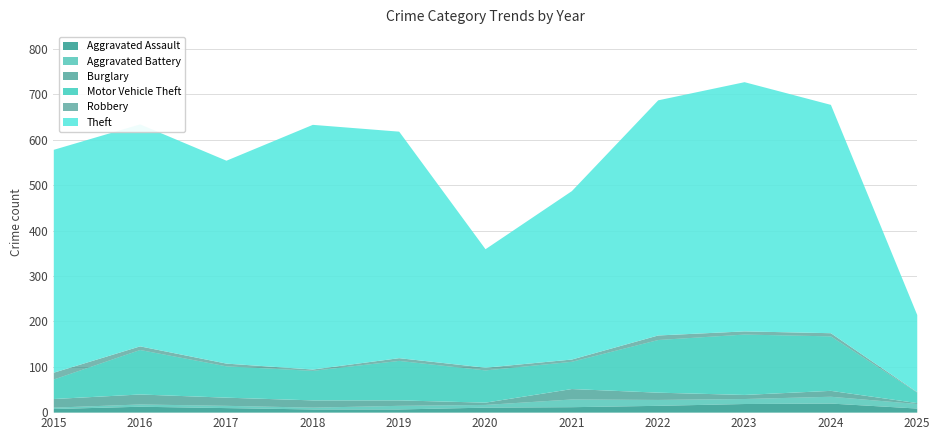

Which label corresponds to the largest value in the chart?

2023